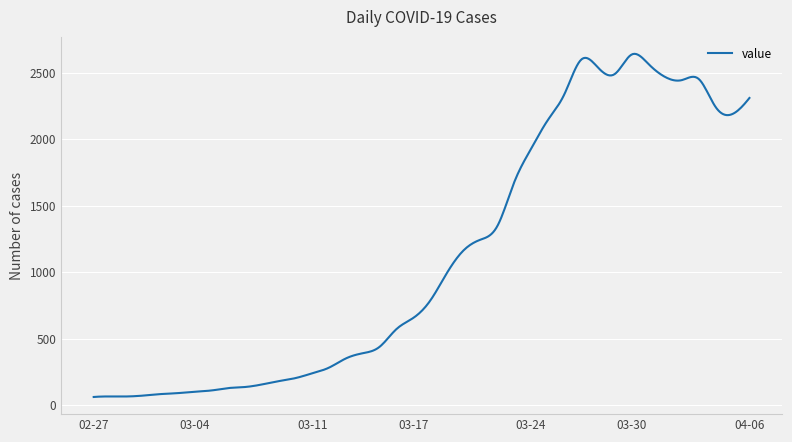

What is the difference between the maximum and minimum values?

2581.1